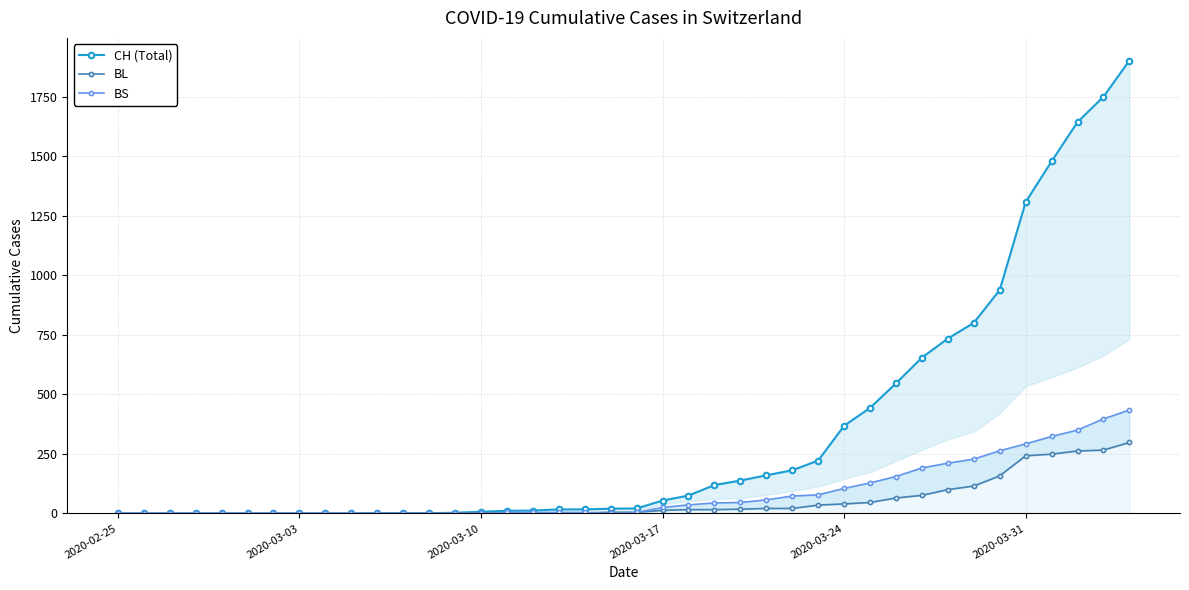

The value of BS at 31 is 251. True or false?

False